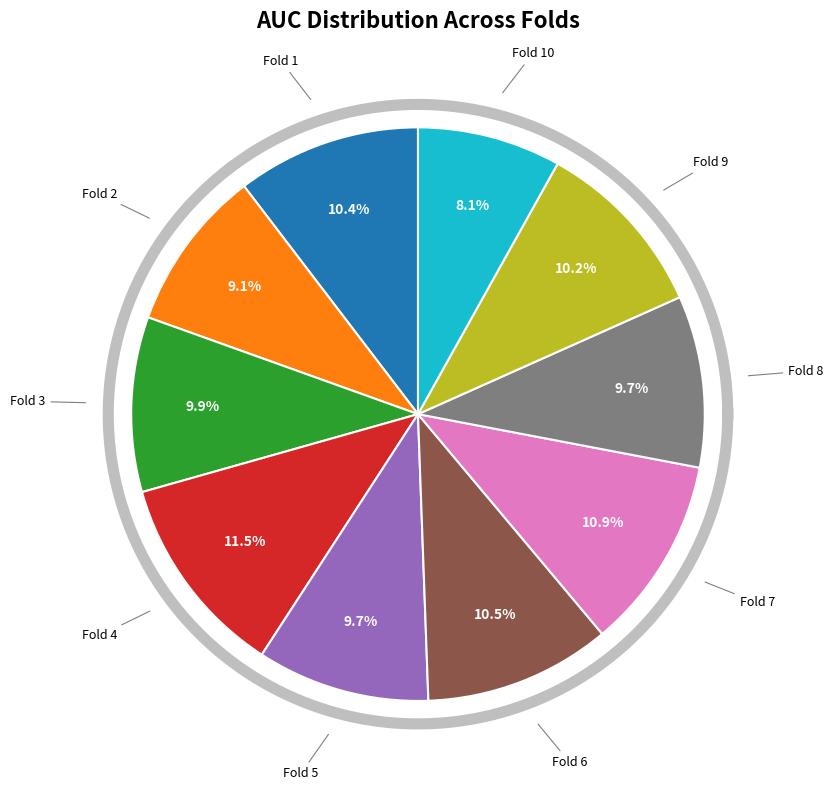

Does Fold 9 account for over 50% of the chart?

No